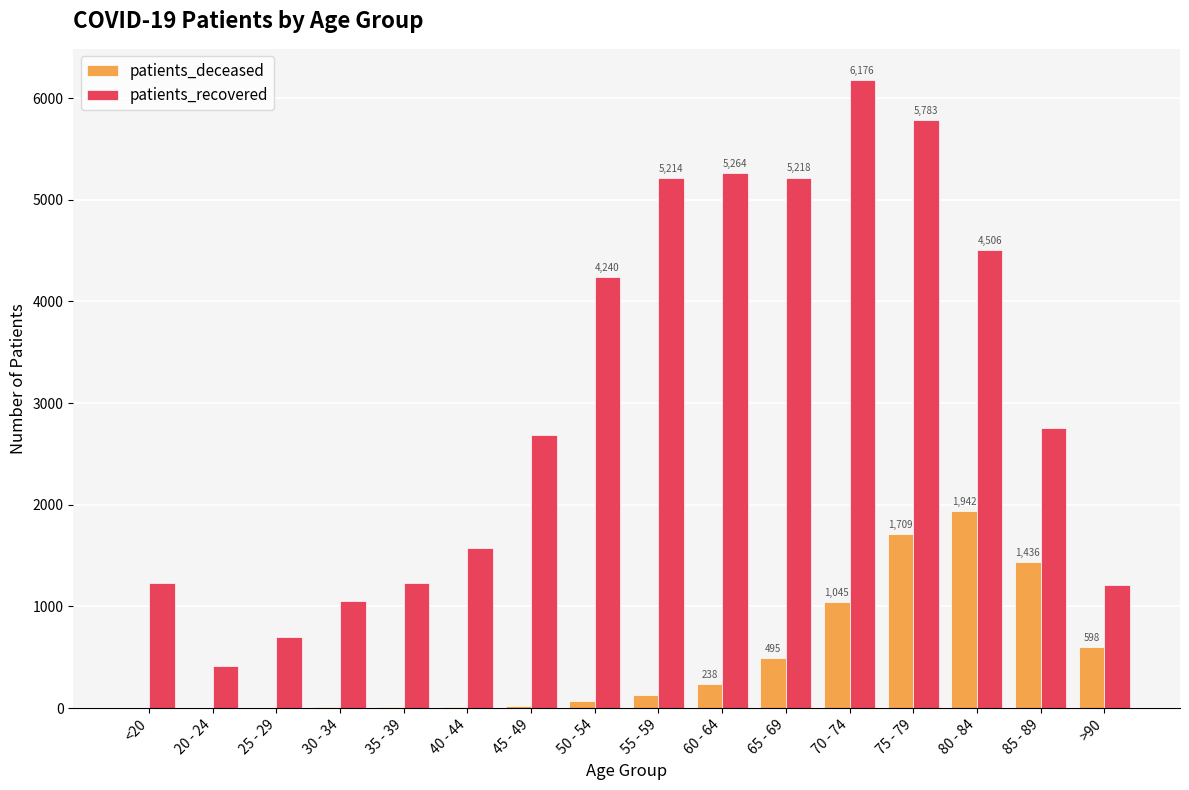

How many categories are shown in the chart?

16